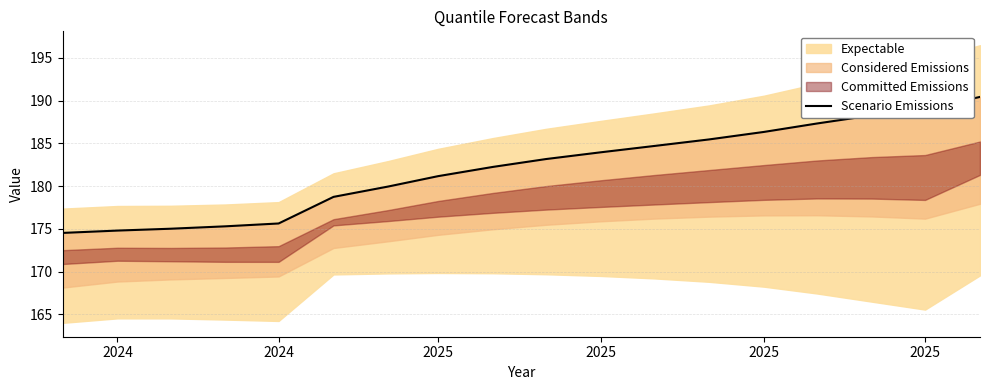

At which label does the data first exceed 183?

9